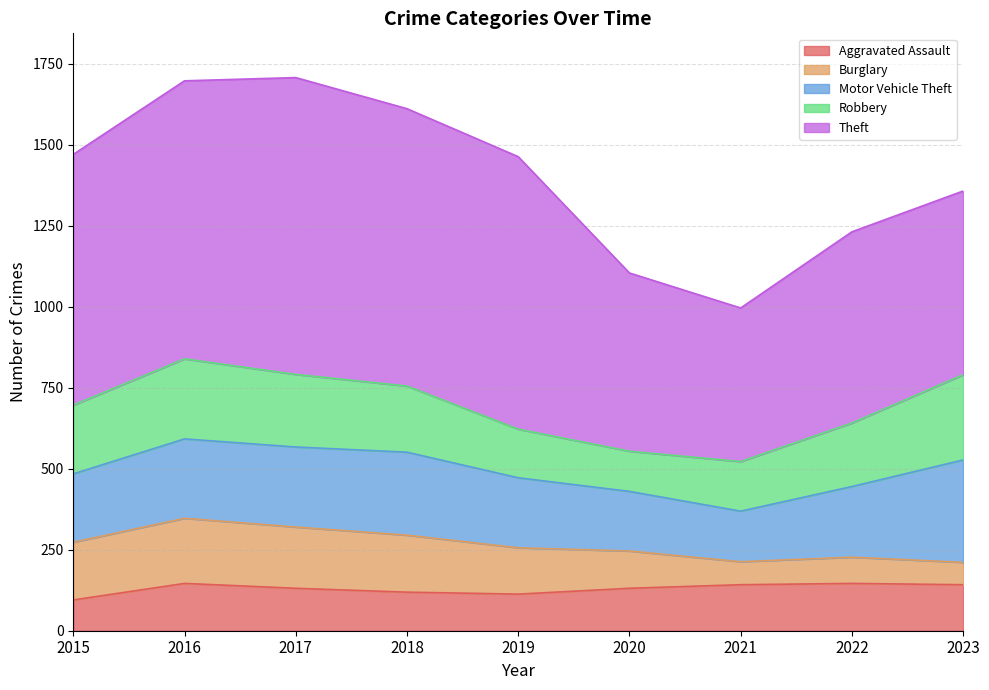

Rank the categories by Motor Vehicle Theft value from highest to lowest.

2023, 2018, 2017, 2016, 2022, 2019, 2015, 2020, 2021